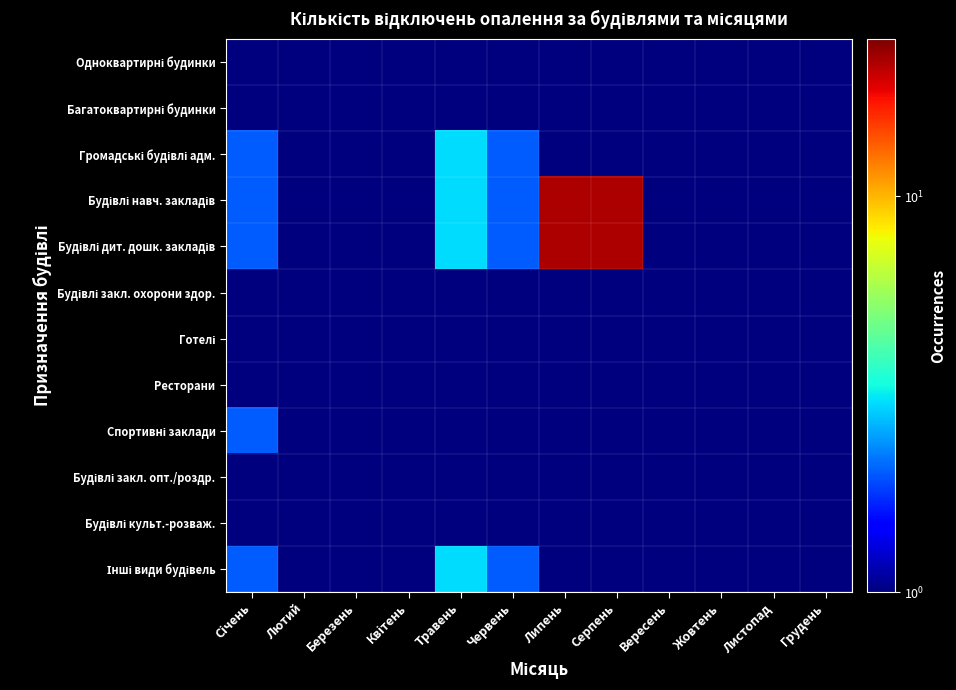

Rank the series at Грудень from highest to lowest value.

Громадські будівлі адм., Будівлі навч. закладів, Будівлі дит. дошк. закладів, Інші види будівель, Одноквартирні будинки, Багатоквартирні будинки, Будівлі закл. охорони здор., Готелі, Ресторани, Спортивні заклади, Будівлі закл. опт./роздр., Будівлі культ.-розваж.